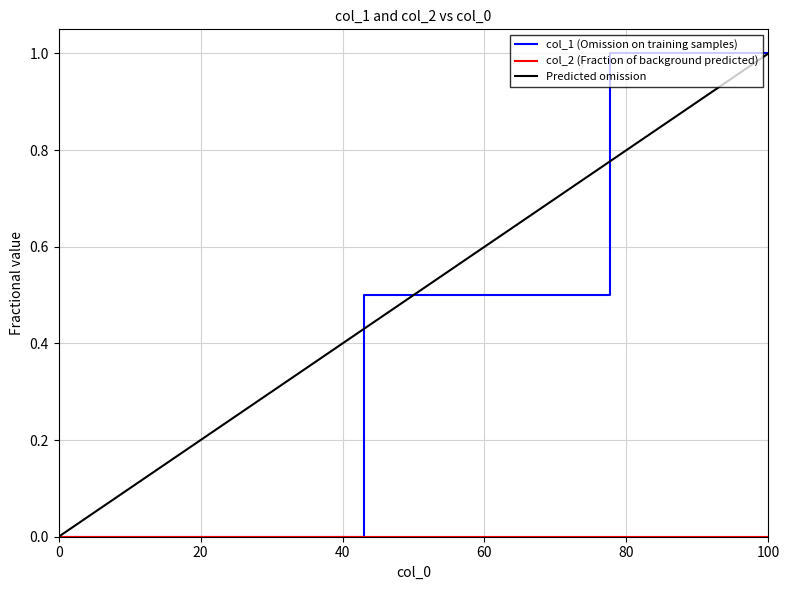

True or false: the data shows 0.1 at 1464265063.

False